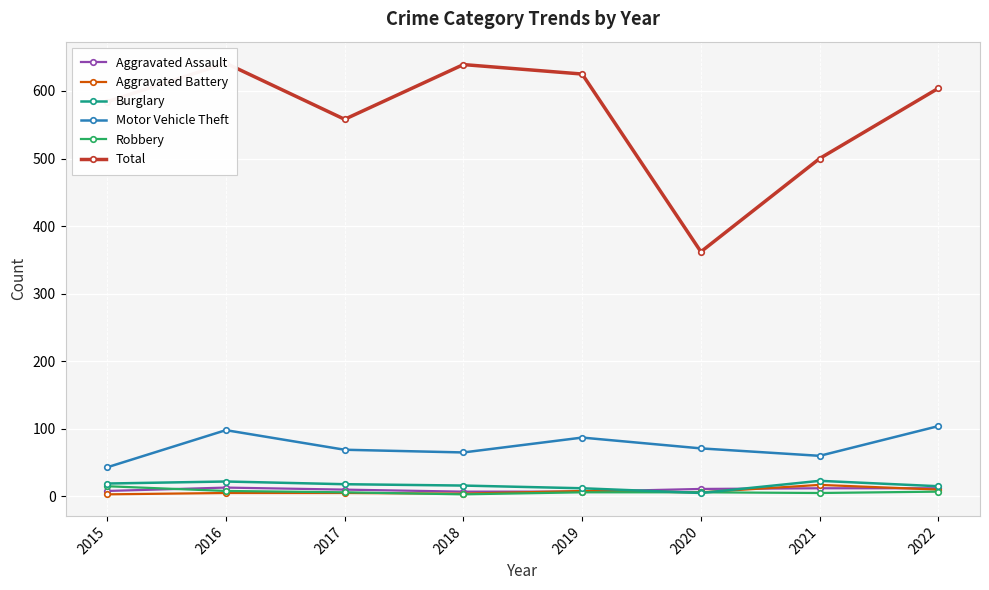

Where is the first local maximum for Motor Vehicle Theft?

2016